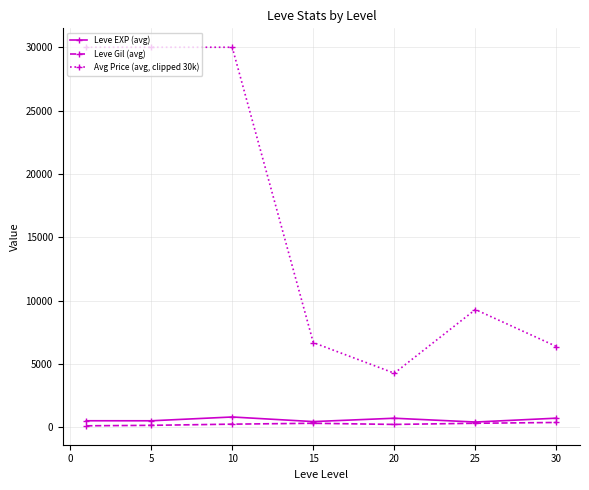

What are all the series names shown in the legend?

Leve EXP (avg), Leve Gil (avg), Avg Price (avg, clipped 30k)